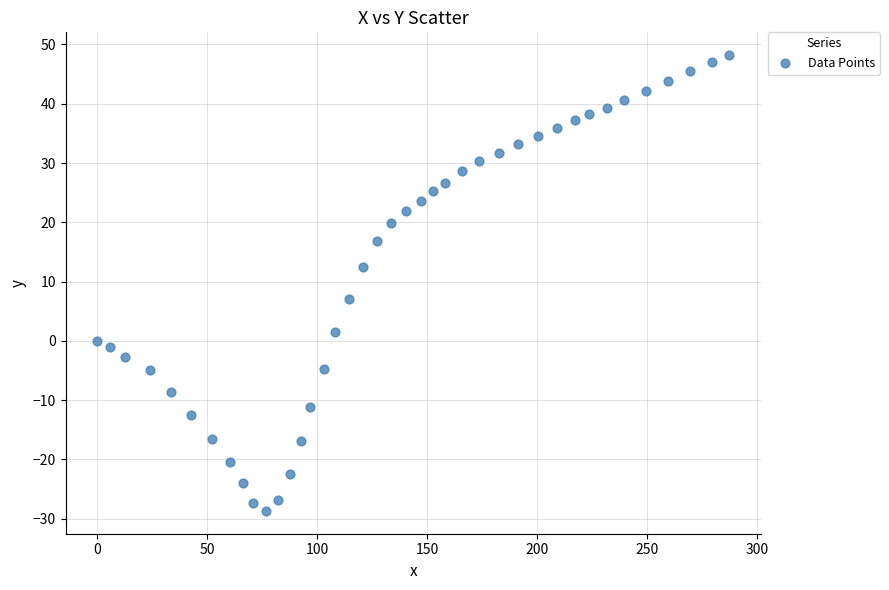

What is the range of Y values (max minus min)?

76.9